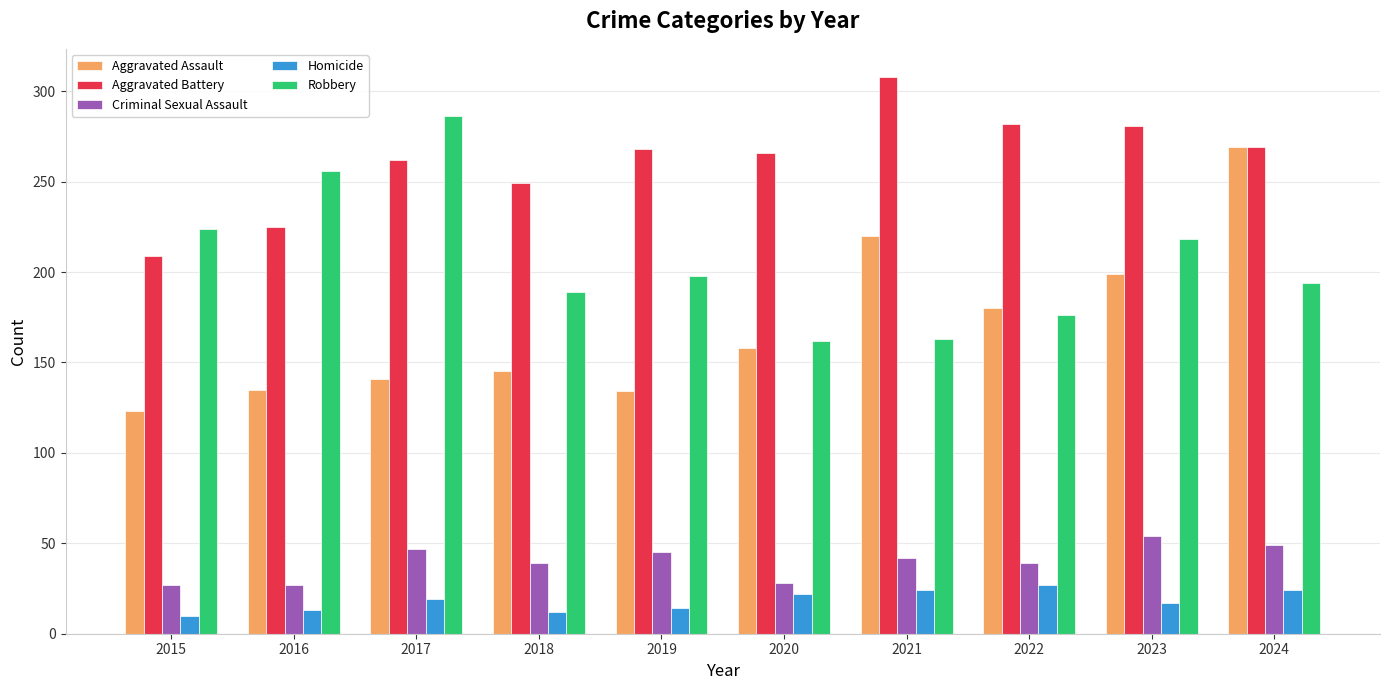

What is the difference between the Robbery values at 2023 and 2015?

6